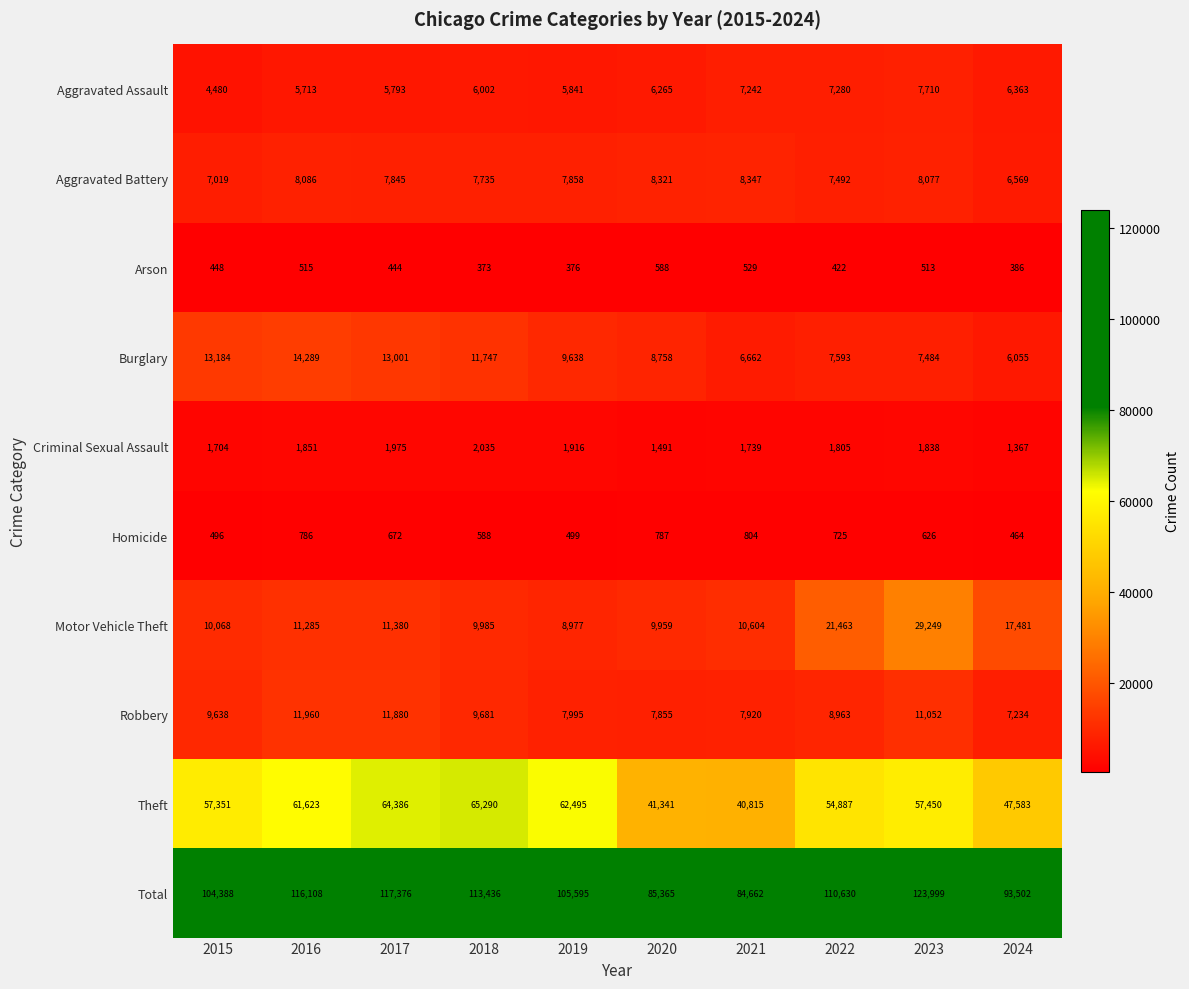

Read the Burglary value at 2022, to the nearest 10.

7590